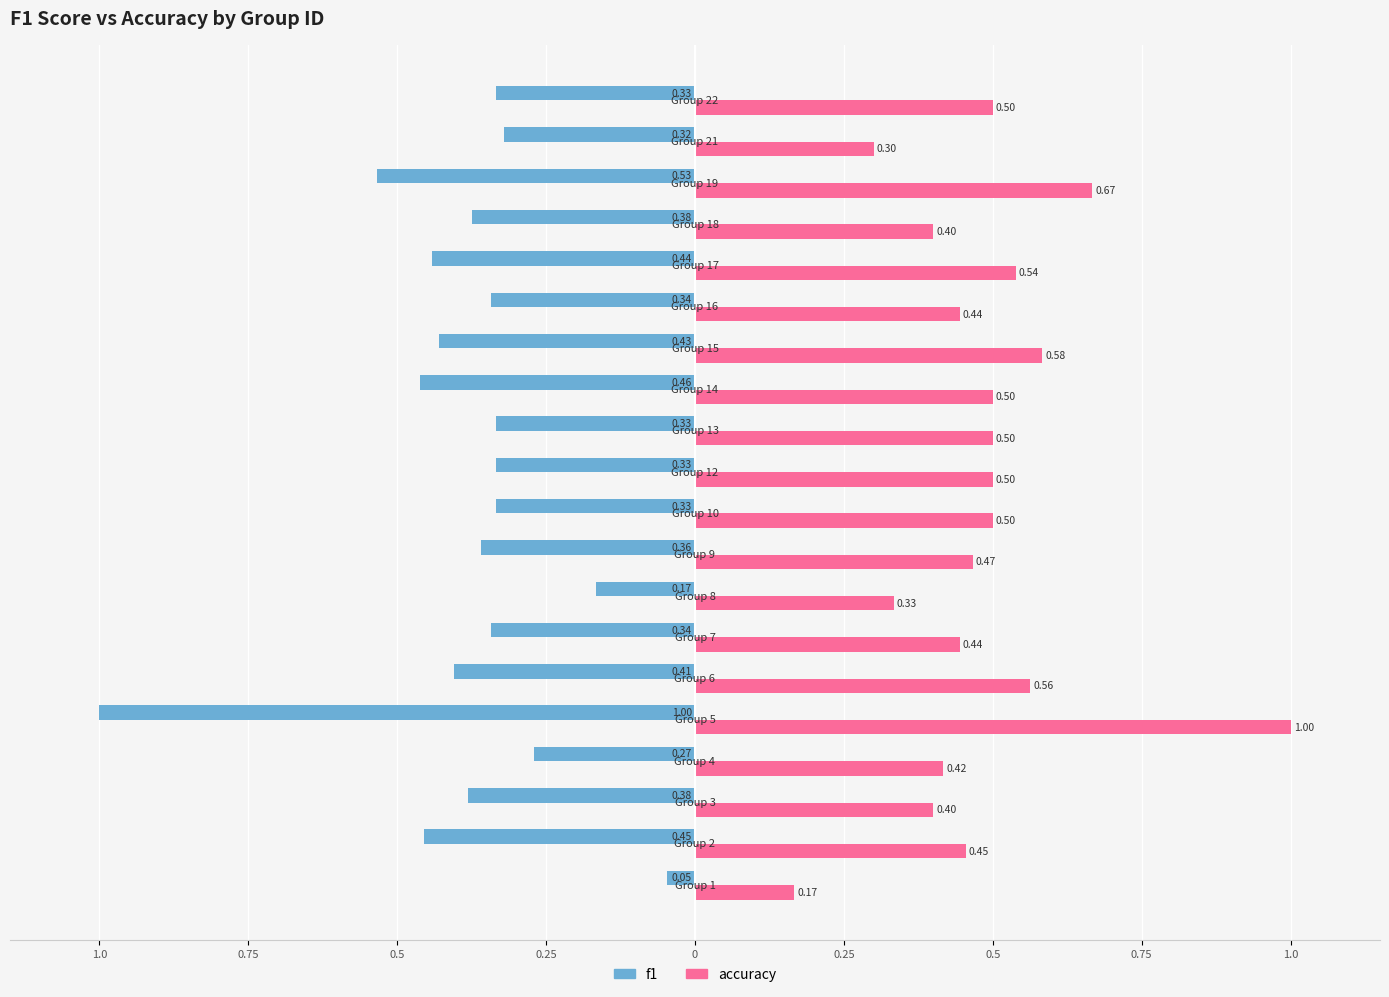

What are all the series names shown in the legend?

f1, accuracy